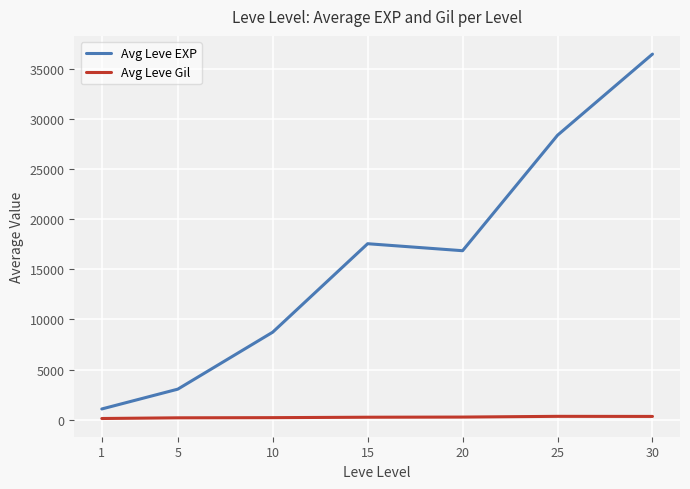

What is the total value across all series at 10?

8930.8